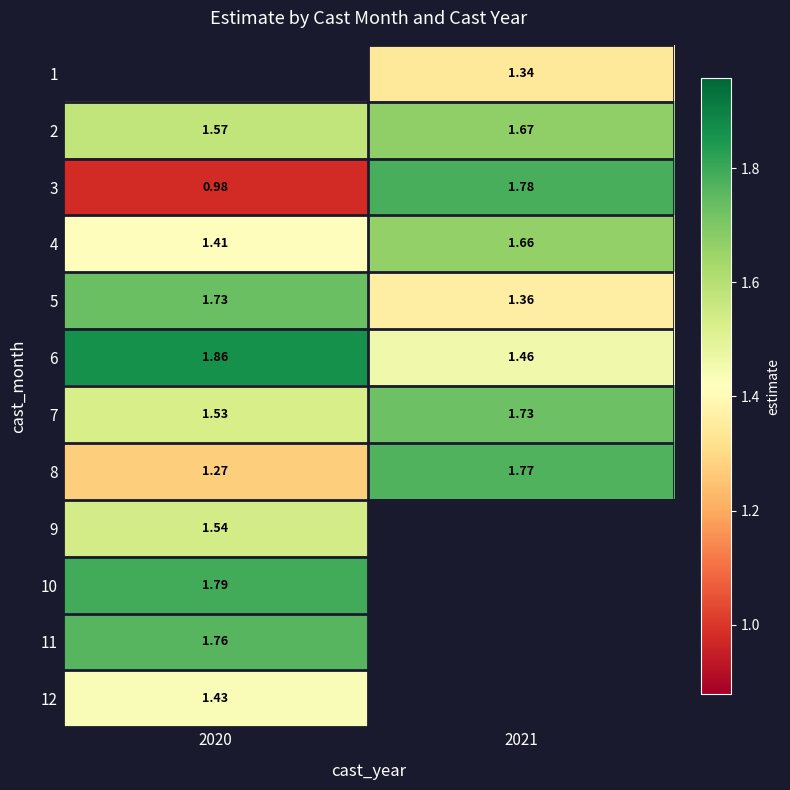

Read the 8 value at 2021.

1.8